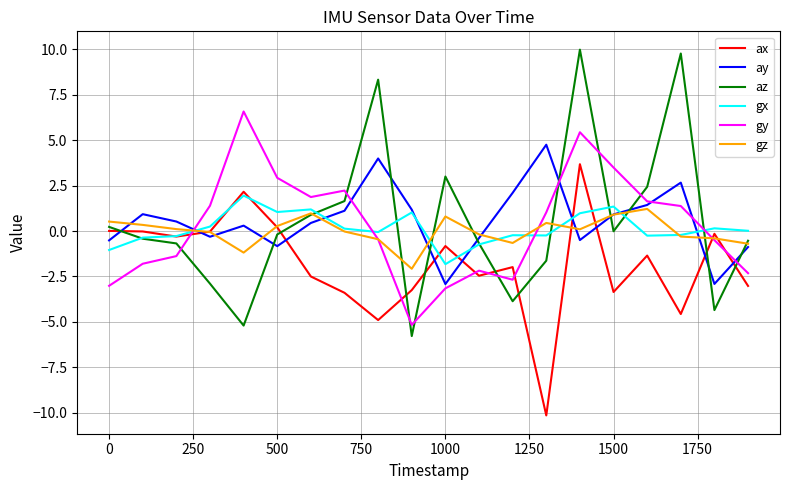

What are all the series names shown in the legend?

ax, ay, az, gx, gy, gz